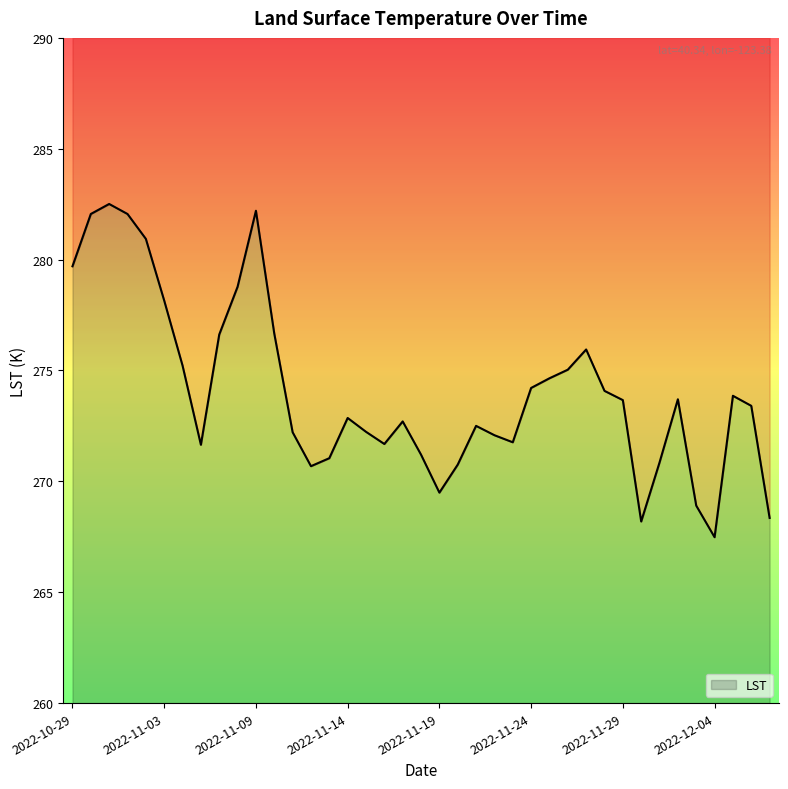

At which category does the chart reach its peak across all series?

2022-10-31